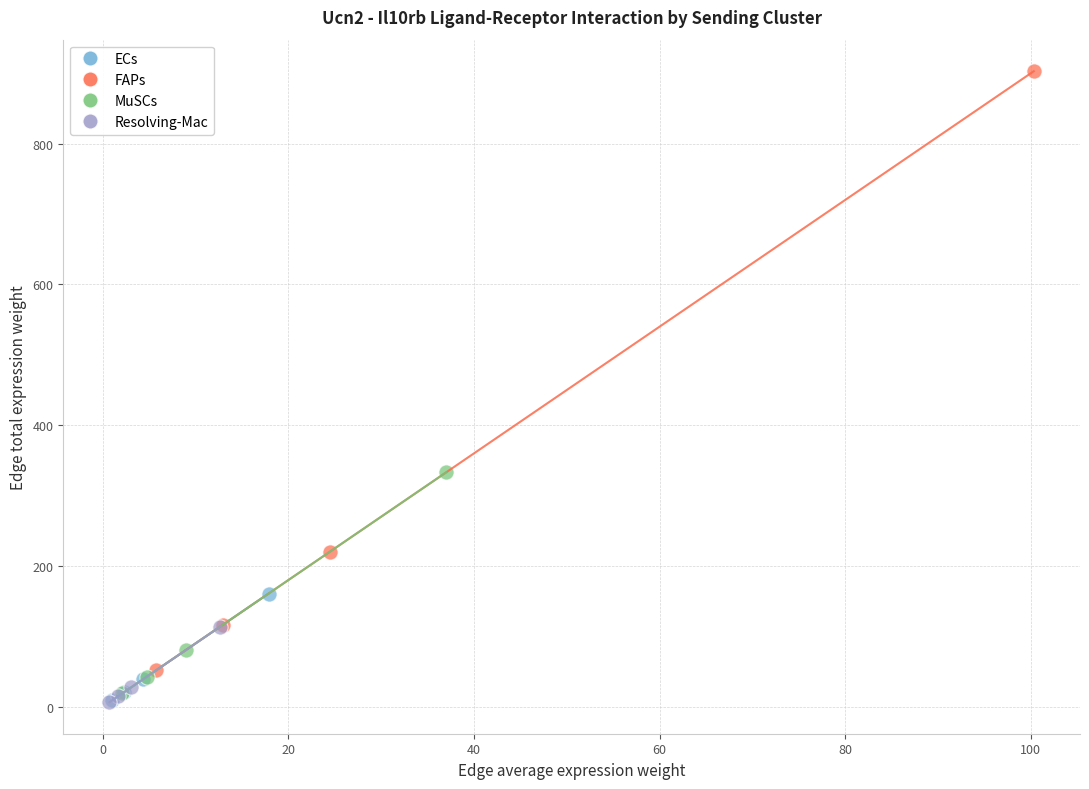

Which series reaches the maximum Y coordinate?

FAPs